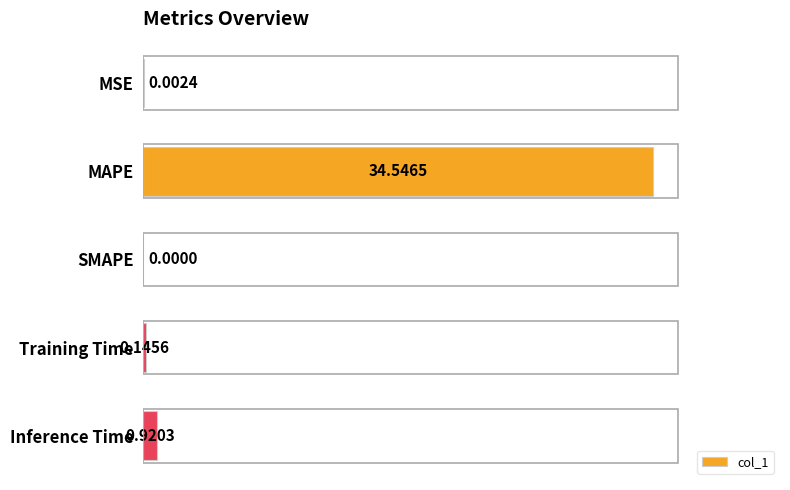

What is the sum of all values?

35.6